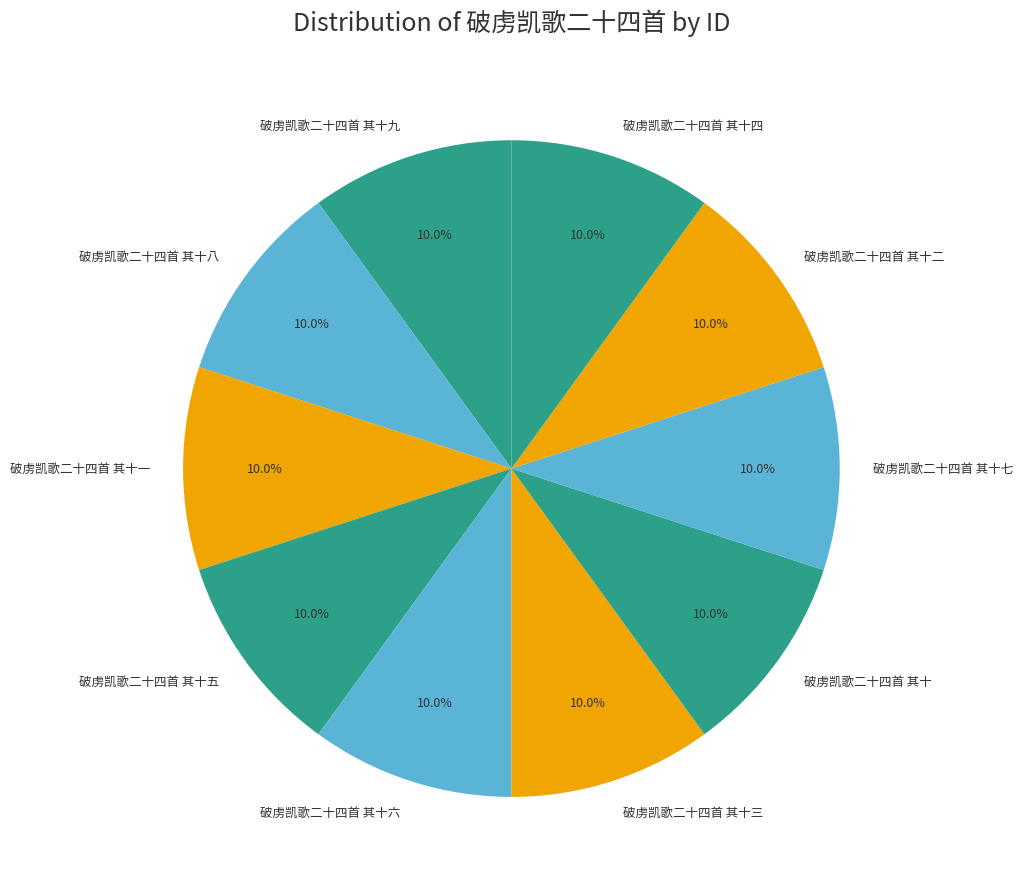

Does 破虏凯歌二十四首 其十一 account for over 50% of the chart?

No